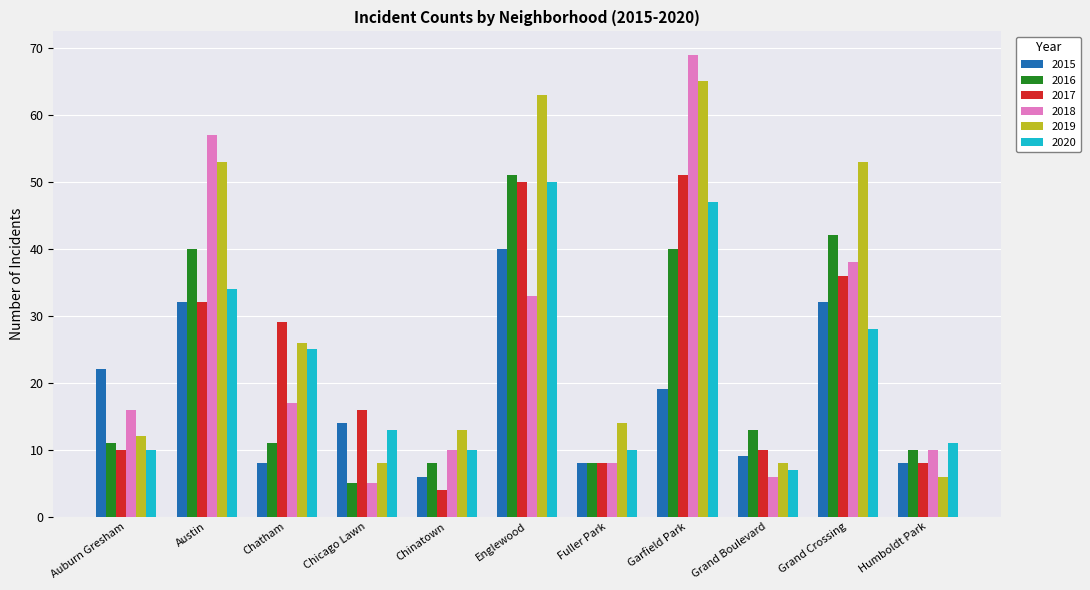

Which series has the widest spread of values?

2018